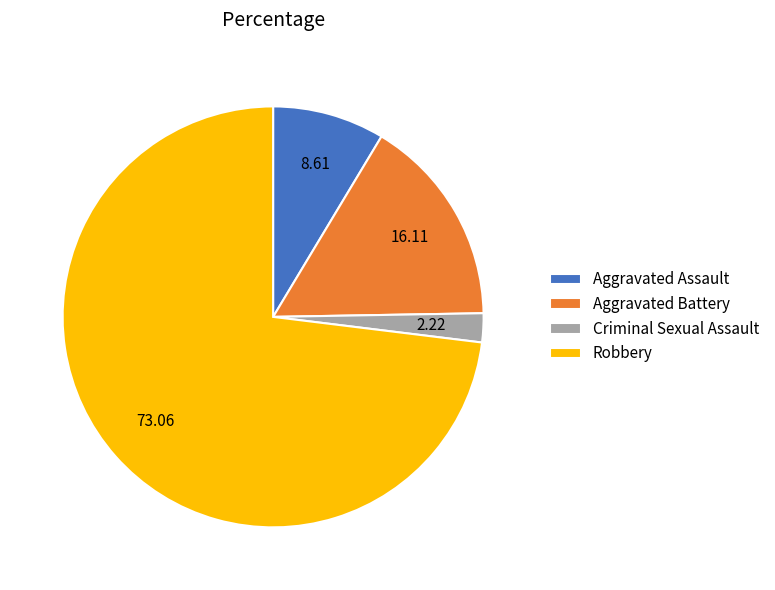

True or false: Aggravated Assault accounts for 9% of the total.

True